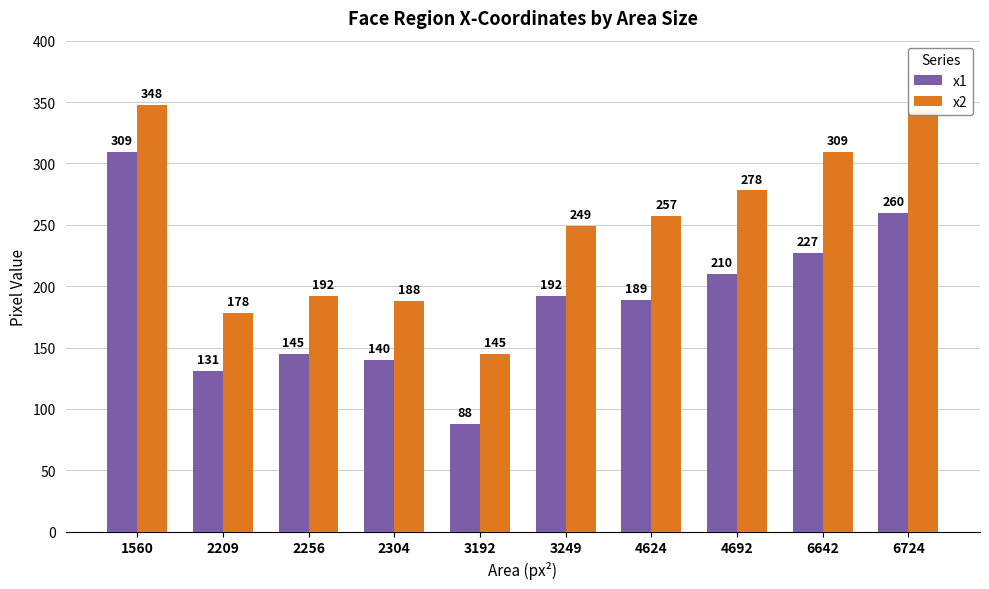

What is the difference between the x1 values at 3249 and 6724?

68